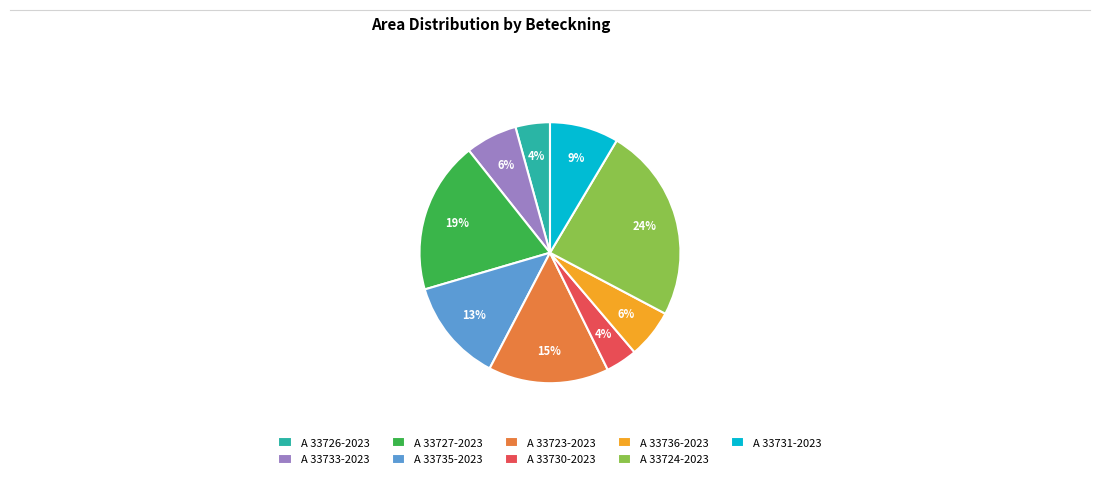

Which category has the biggest portion of the pie?

A 33724-2023